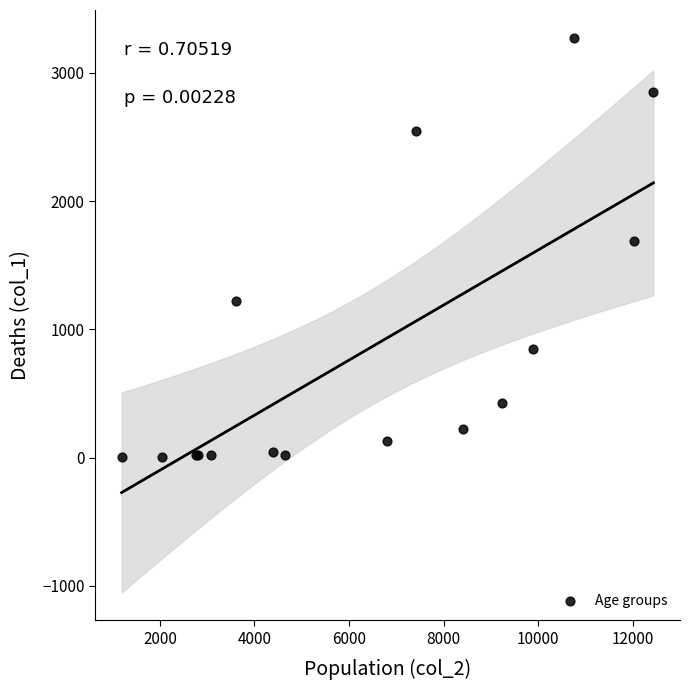

What Y value in the scatter plot is closest to 1638?

1690